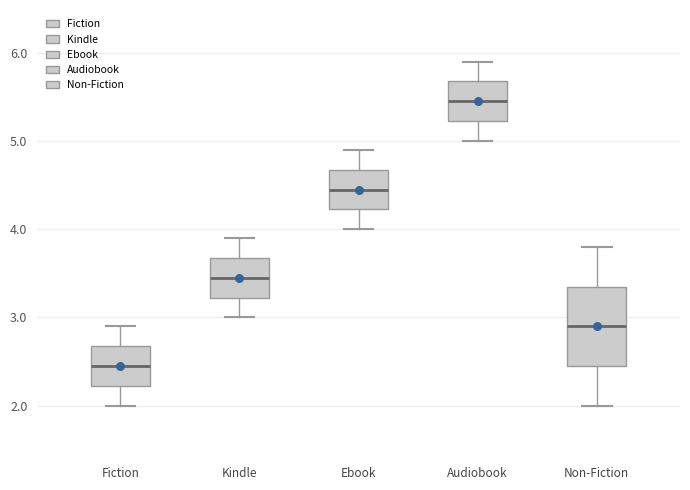

Reading left to right, transcribe this box plot: for each box, give where its median line is, the range the box spans, and where its two whiskers end, as read against the y-axis. The values are not printed on the chart, so give them approximately, as read against the axis.

Fiction: median 2.5, box 2.2 to 2.7, whiskers 2.0 to 2.9
Kindle: median 3.5, box 3.2 to 3.7, whiskers 3.0 to 3.9
Ebook: median 4.5, box 4.2 to 4.7, whiskers 4.0 to 4.9
Audiobook: median 5.5, box 5.2 to 5.7, whiskers 5.0 to 5.9
Non-Fiction: median 2.9, box 2.5 to 3.4, whiskers 2.0 to 3.8